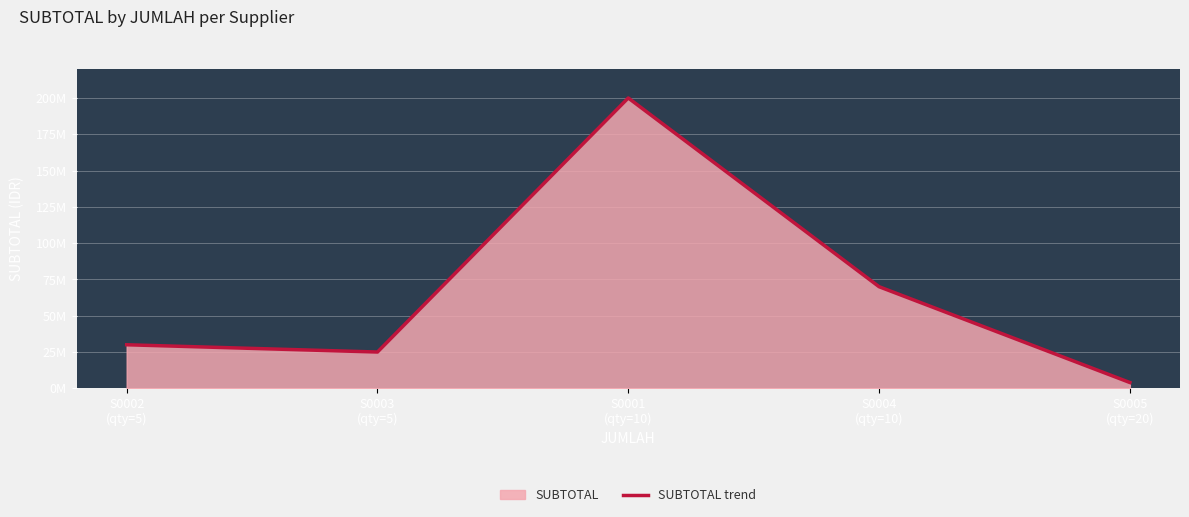

Is it true that the value at S0005
(qty=20) is 1089097?

False